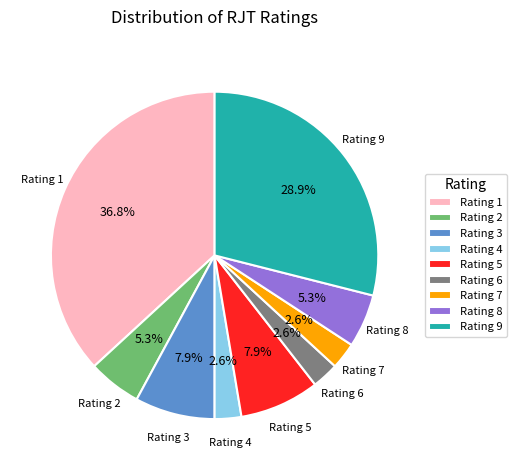

Which has a higher value, Rating 6 or Rating 5?

Rating 5